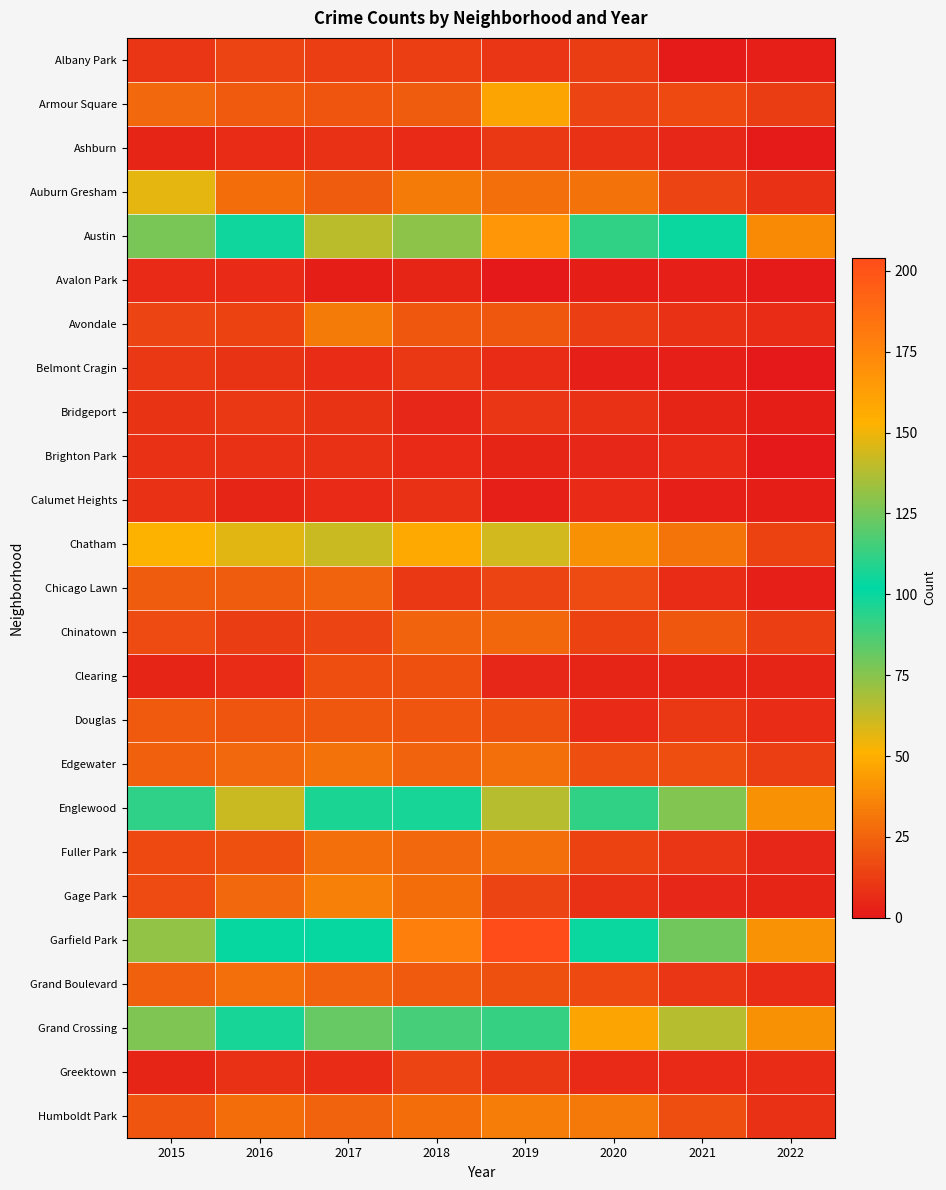

Reading left to right, extract all data points from this chart.

Albany Park: 2015=10	2016=15	2017=13	2018=13	2019=10	2020=12	2021=1	2022=3
Armour Square: 2015=27	2016=22	2017=20	2018=23	2019=47	2020=15	2021=16	2022=12
Ashburn: 2015=4	2016=7	2017=8	2018=6	2019=11	2020=8	2021=5	2022=1
Auburn Gresham: 2015=56	2016=28	2017=23	2018=33	2019=29	2020=30	2021=15	2022=8
Austin: 2015=78	2016=99	2017=65	2018=130	2019=167	2020=92	2021=104	2022=38
Avalon Park: 2015=6	2016=6	2017=2	2018=4	2019=0	2020=2	2021=3	2022=1
Avondale: 2015=15	2016=14	2017=33	2018=21	2019=21	2020=13	2021=8	2022=7
Belmont Cragin: 2015=11	2016=9	2017=7	2018=11	2019=7	2020=3	2021=3	2022=0
Bridgeport: 2015=9	2016=11	2017=9	2018=5	2019=10	2020=8	2021=4	2022=2
Brighton Park: 2015=8	2016=8	2017=8	2018=6	2019=4	2020=5	2021=6	2022=0
Calumet Heights: 2015=8	2016=4	2017=6	2018=8	2019=3	2020=6	2021=3	2022=2
Chatham: 2015=51	2016=57	2017=62	2018=48	2019=60	2020=40	2021=31	2022=14
Chicago Lawn: 2015=23	2016=23	2017=25	2018=11	2019=15	2020=17	2021=7	2022=3
Chinatown: 2015=17	2016=12	2017=15	2018=25	2019=26	2020=14	2021=21	2022=13
Clearing: 2015=4	2016=7	2017=18	2018=19	2019=5	2020=4	2021=4	2022=4
Douglas: 2015=22	2016=20	2017=21	2018=20	2019=19	2020=6	2021=11	2022=7
Edgewater: 2015=24	2016=27	2017=30	2018=25	2019=29	2020=18	2021=18	2022=13
Englewood: 2015=111	2016=142	2017=107	2018=98	2019=138	2020=92	2021=76	2022=40
Fuller Park: 2015=16	2016=19	2017=29	2018=27	2019=29	2020=14	2021=10	2022=5
Gage Park: 2015=17	2016=27	2017=35	2018=28	2019=15	2020=8	2021=5	2022=4
Garfield Park: 2015=73	2016=103	2017=101	2018=178	2019=204	2020=100	2021=79	2022=41
Grand Boulevard: 2015=24	2016=29	2017=25	2018=22	2019=19	2020=16	2021=10	2022=7
Grand Crossing: 2015=77	2016=106	2017=82	2018=88	2019=91	2020=47	2021=66	2022=40
Greektown: 2015=4	2016=8	2017=7	2018=15	2019=11	2020=6	2021=6	2022=7
Humboldt Park: 2015=20	2016=28	2017=25	2018=28	2019=34	2020=32	2021=18	2022=8